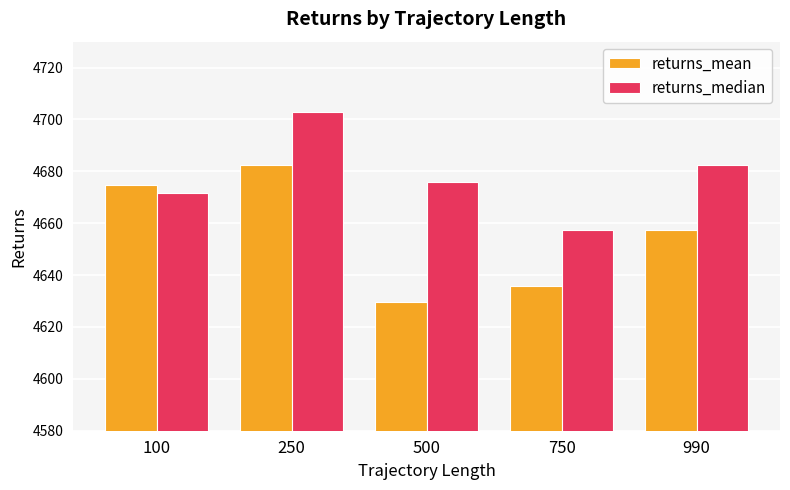

Reading right to left, extract all data points from this chart.

returns_mean: 990=4657.3	750=4635.9	500=4629.7	250=4682.6	100=4674.7
returns_median: 990=4682.3	750=4657.5	500=4675.8	250=4702.7	100=4671.7